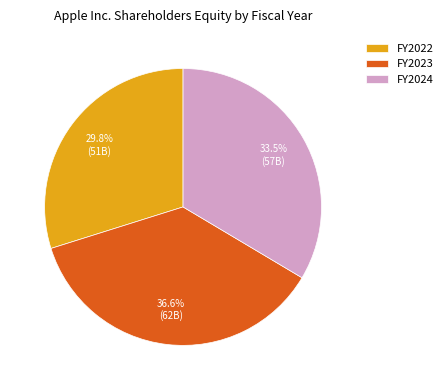

What percentage is NOT represented by FY2023?

63.4%